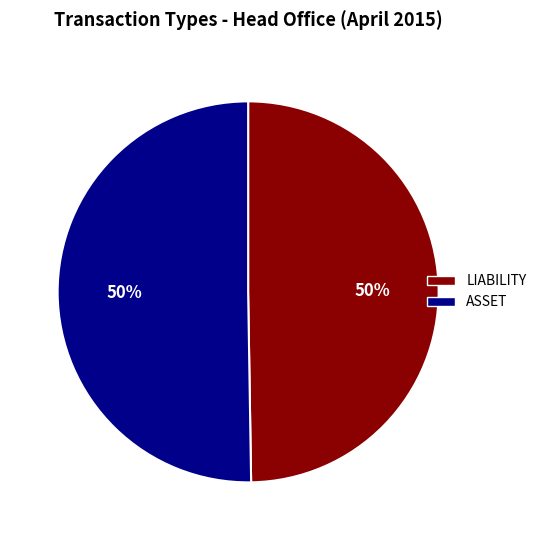

To the nearest percent, what portion does LIABILITY represent?

50%